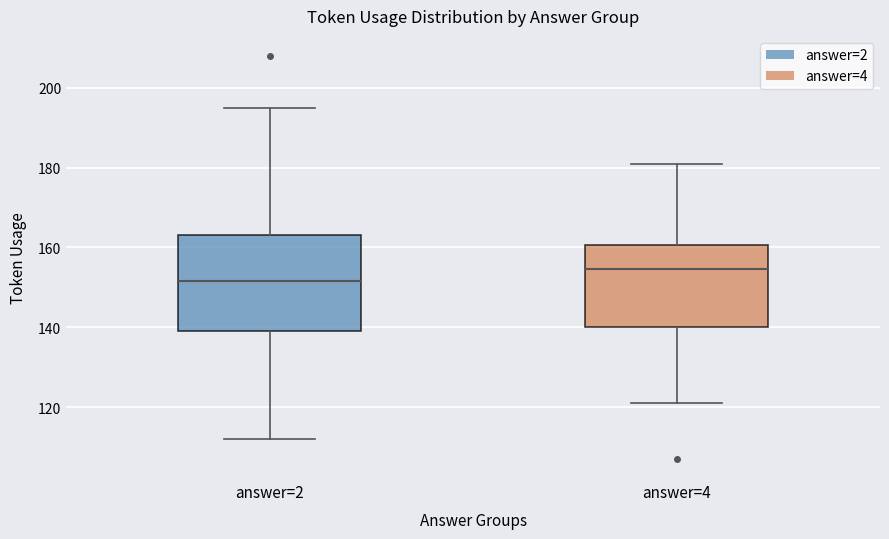

Comparing the boxes themselves (not the whiskers), which one is the tallest?

answer=2